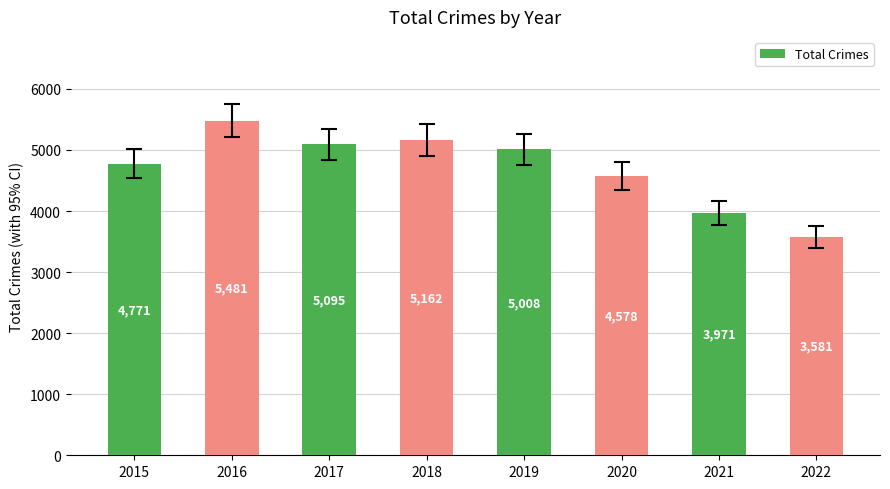

Which category has the highest value across all series?

2016